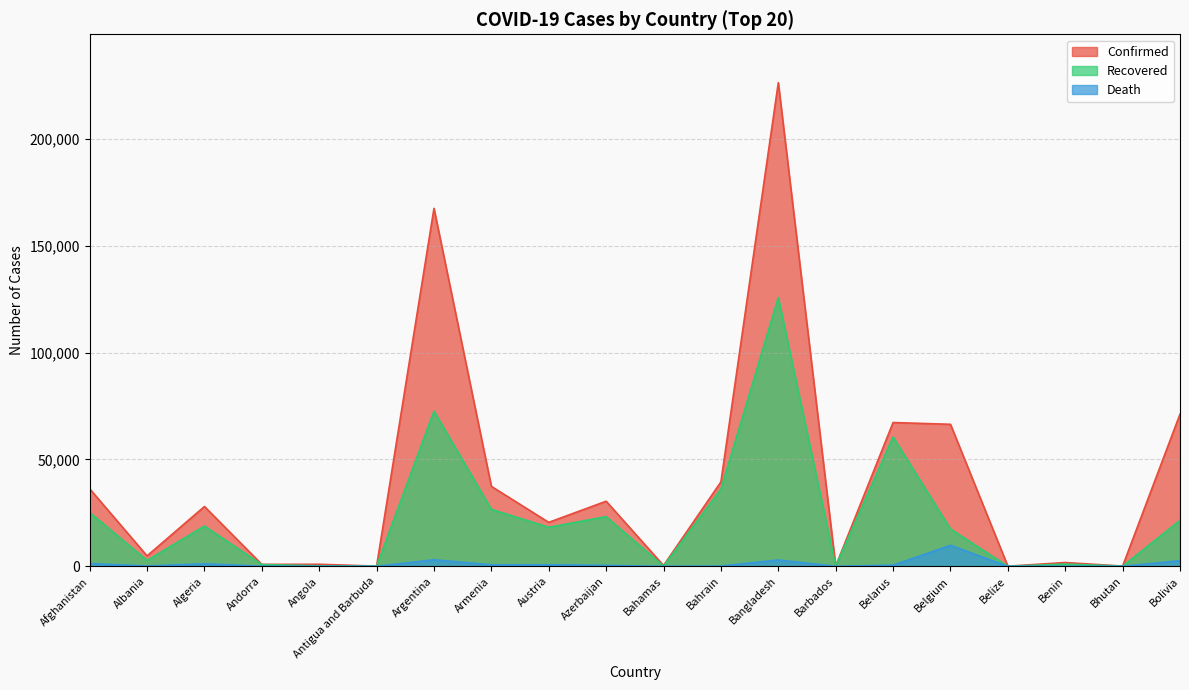

How many data points in Death are less than 423?

10